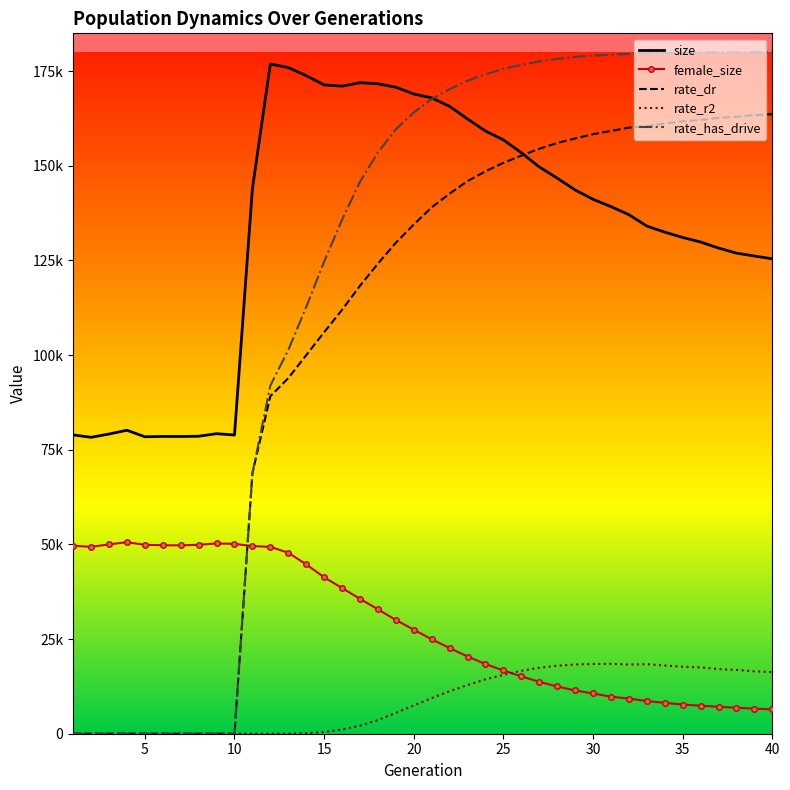

What are all the series names shown in the legend?

size, female_size, rate_dr, rate_r2, rate_has_drive